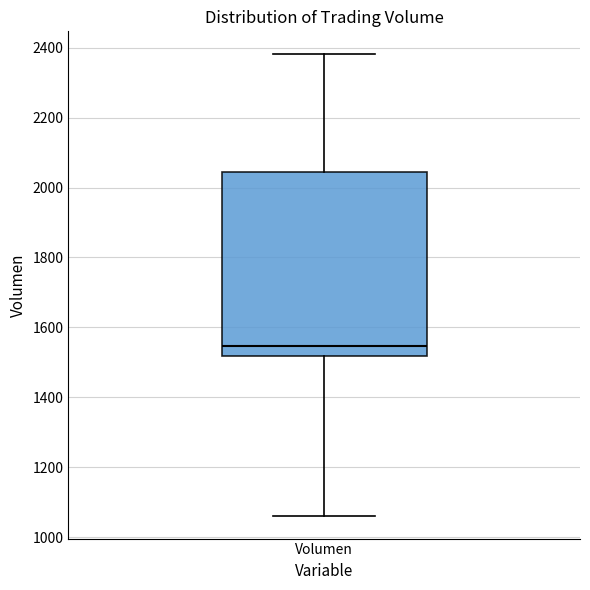

Read this box plot against the y-axis: the position of the median line, the range covered by the box, and the ends of both whiskers. The values are not printed on the chart, so give them approximately, as read against the axis.

median 1540, box 1520 to 2040, whiskers 1060 to 2380